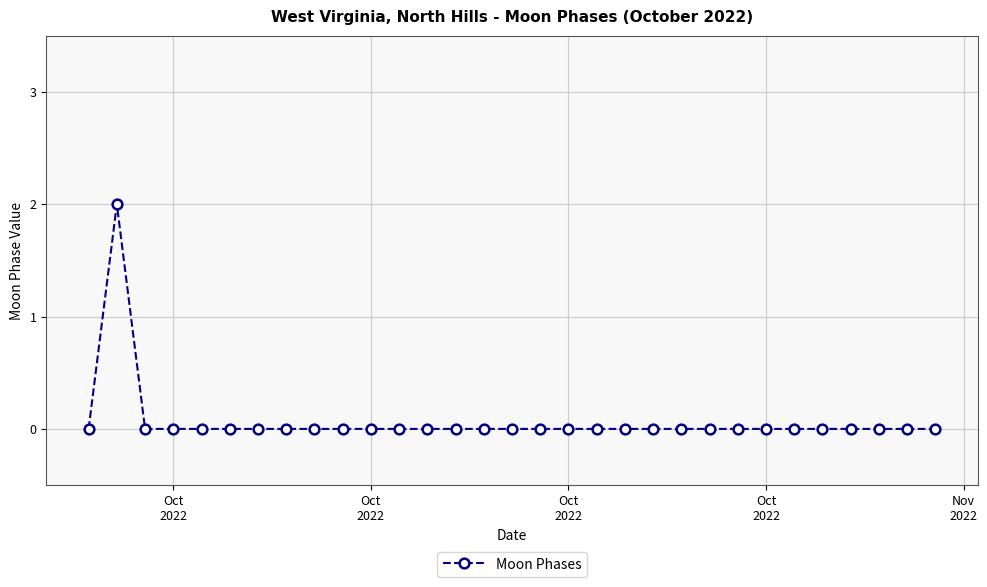

True or false: there are more than 0 points higher than both neighbors.

True